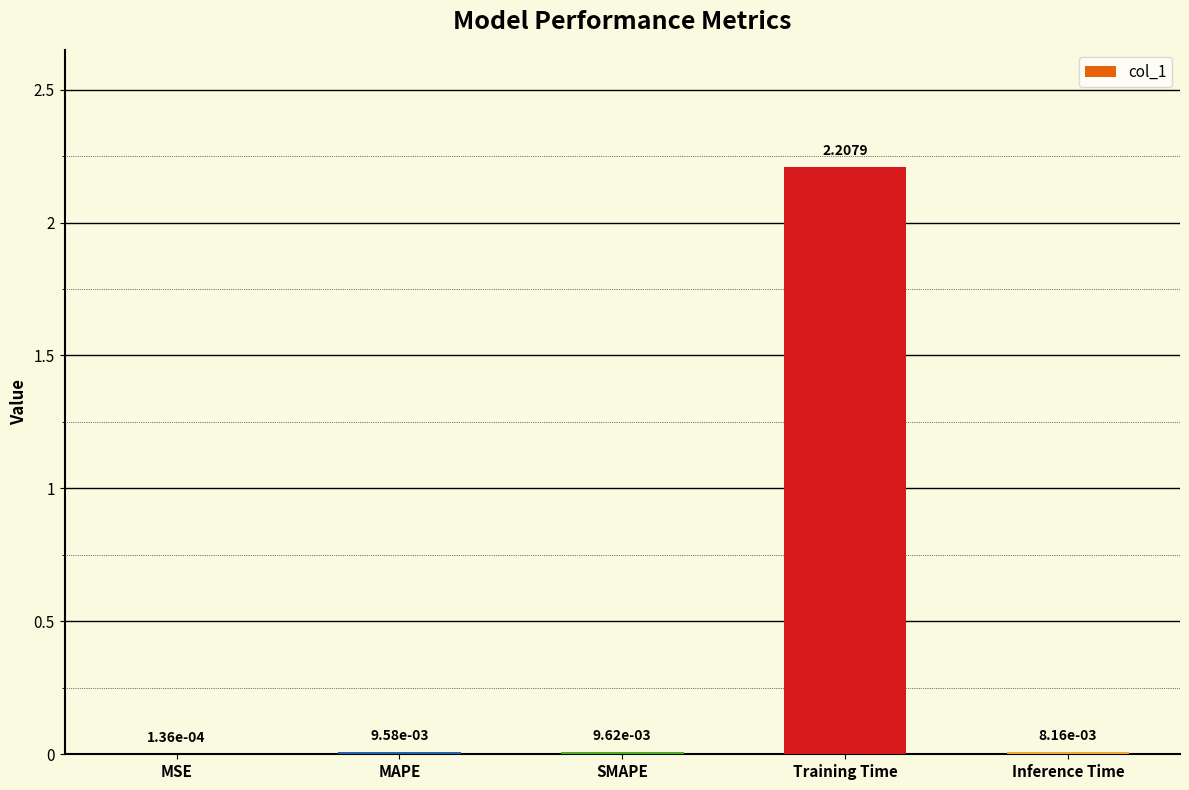

What is the sum of the values at Training Time and SMAPE?

2.2